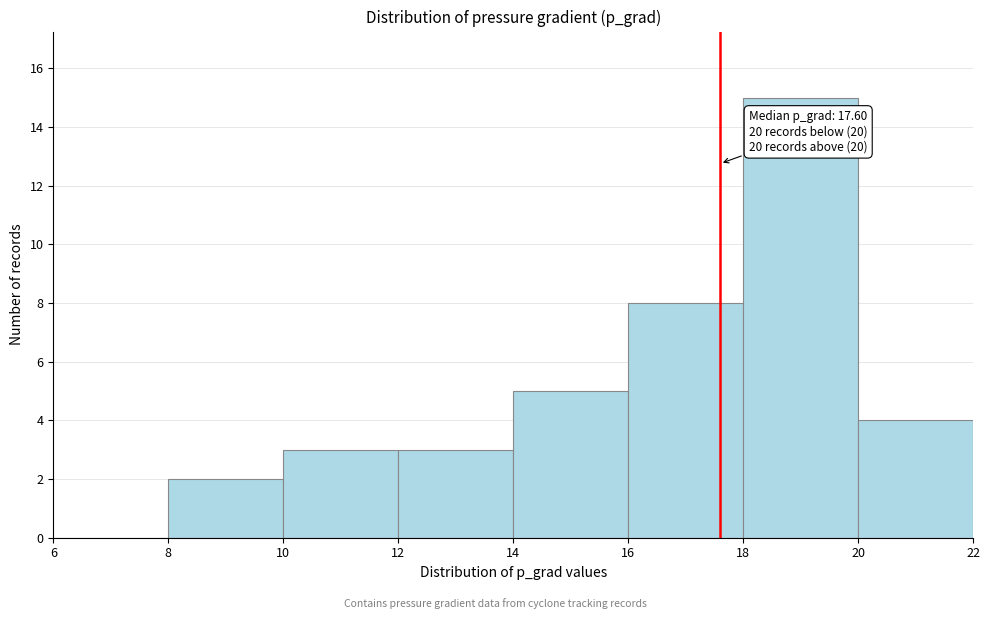

Which range on the x-axis has the tallest bar?

18 to 20